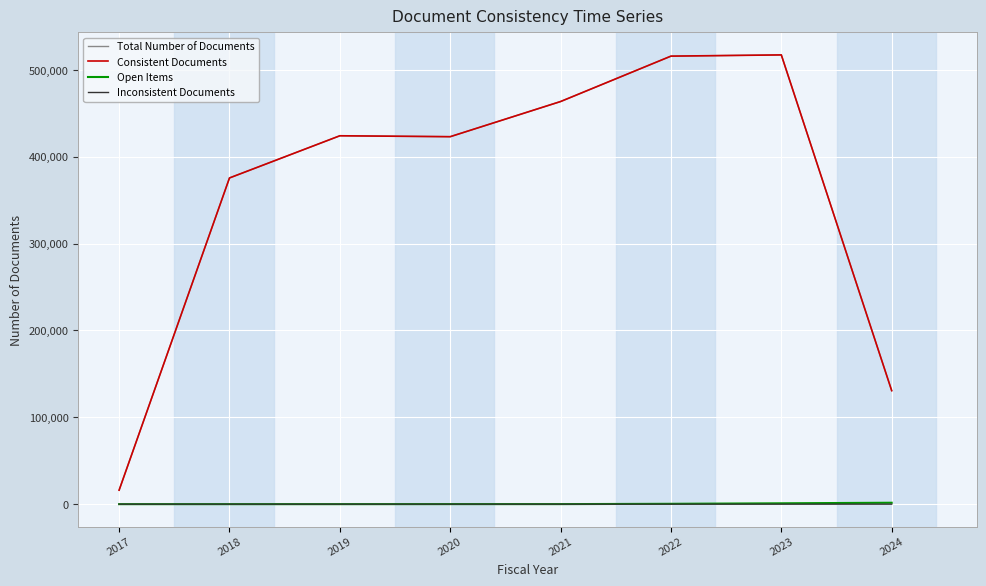

What are all the series names shown in the legend?

Total Number of Documents, Consistent Documents, Open Items, Inconsistent Documents